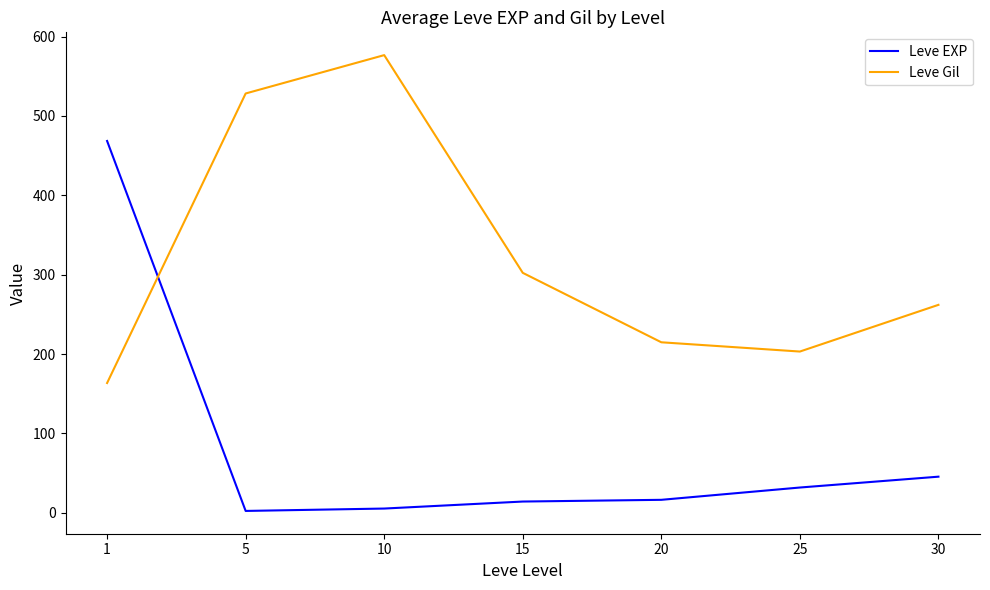

What is the minimum value for Leve Gil?

163.5